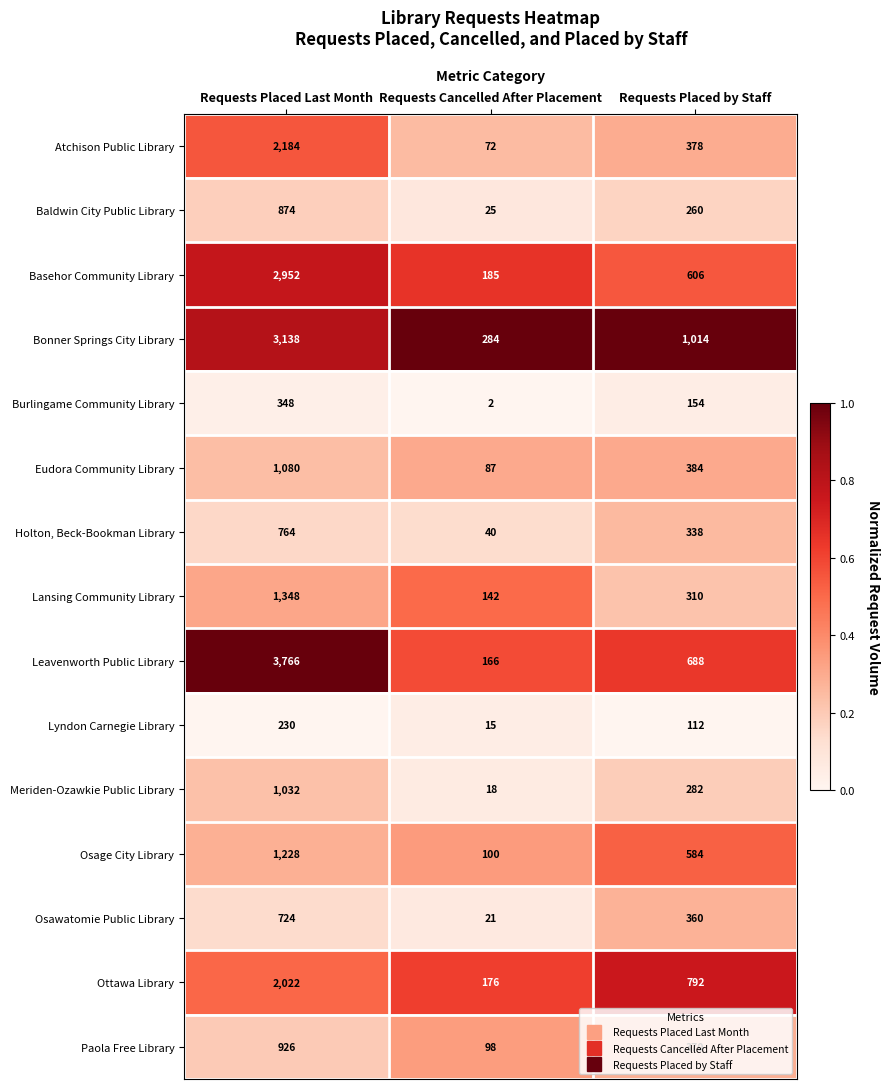

At which label is Osawatomie Public Library closest to 372?

Requests Placed by Staff